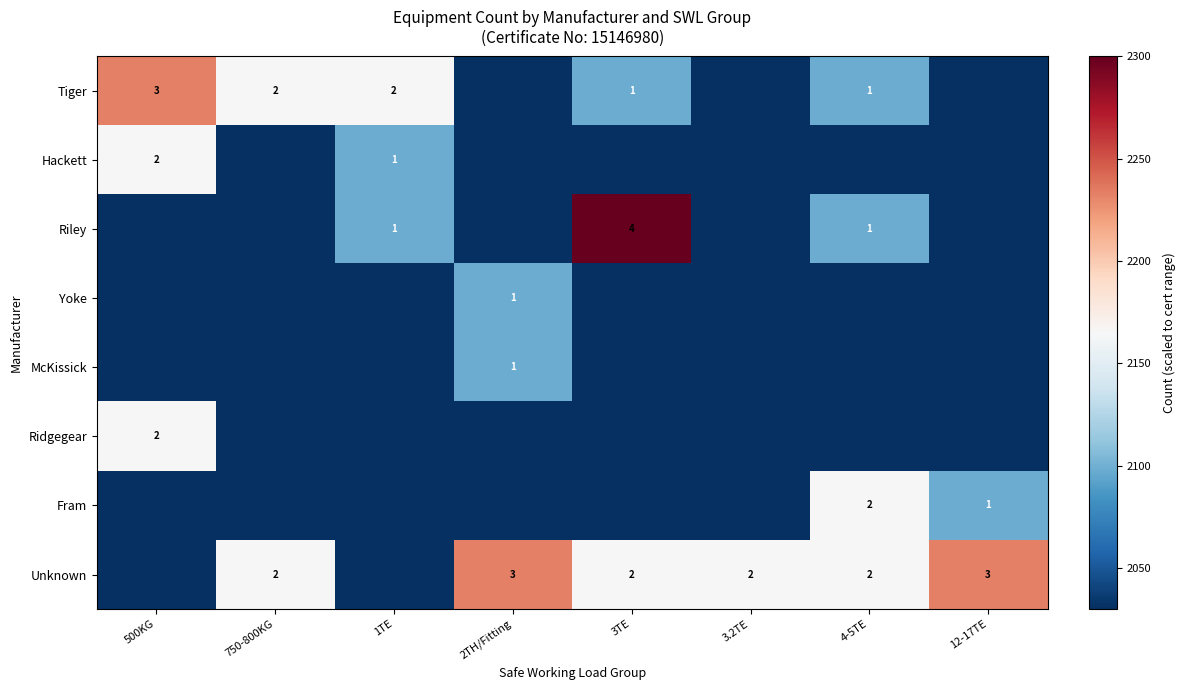

What is the difference between the highest and lowest values at 750-800KG?

135.0